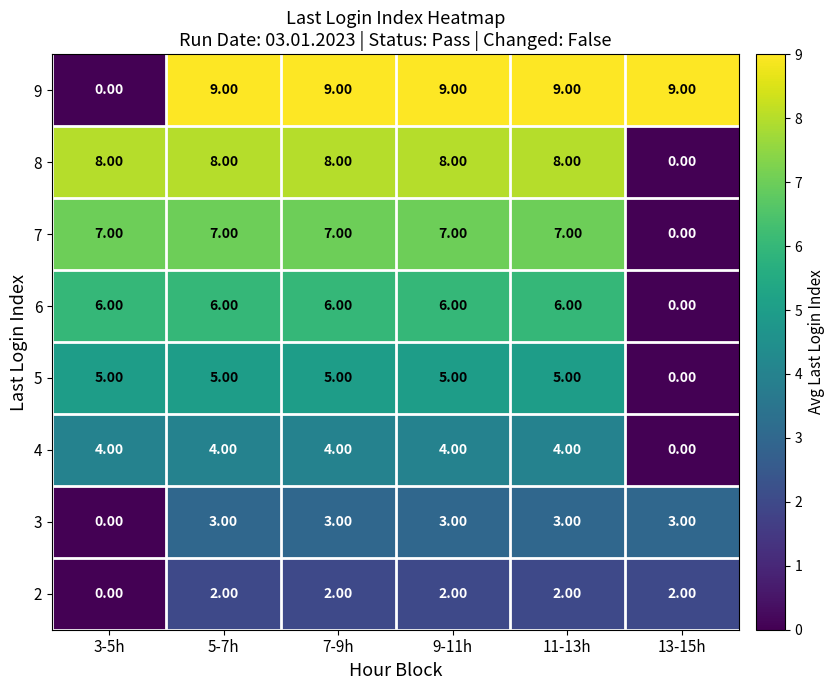

List the series in order of their peak value, highest first.

9, 8, 7, 6, 5, 4, 3, 2